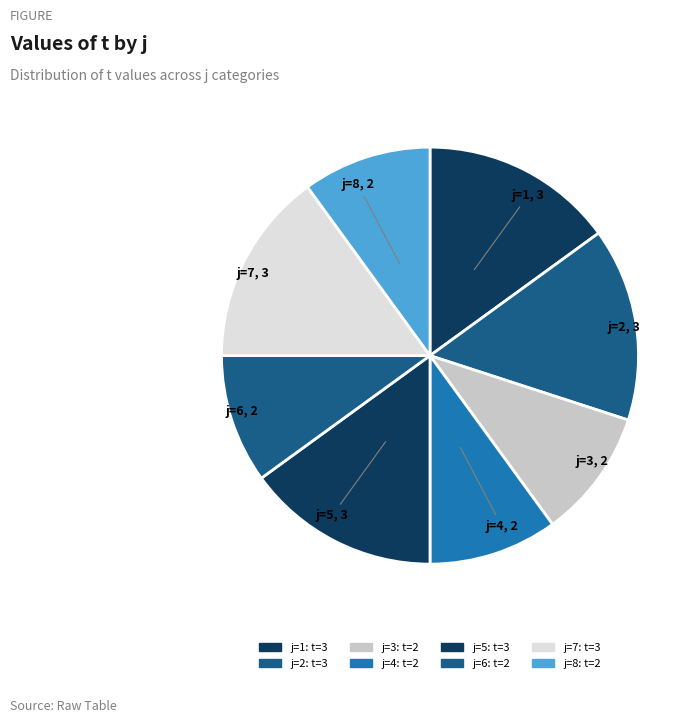

How many slices are in this pie chart?

8